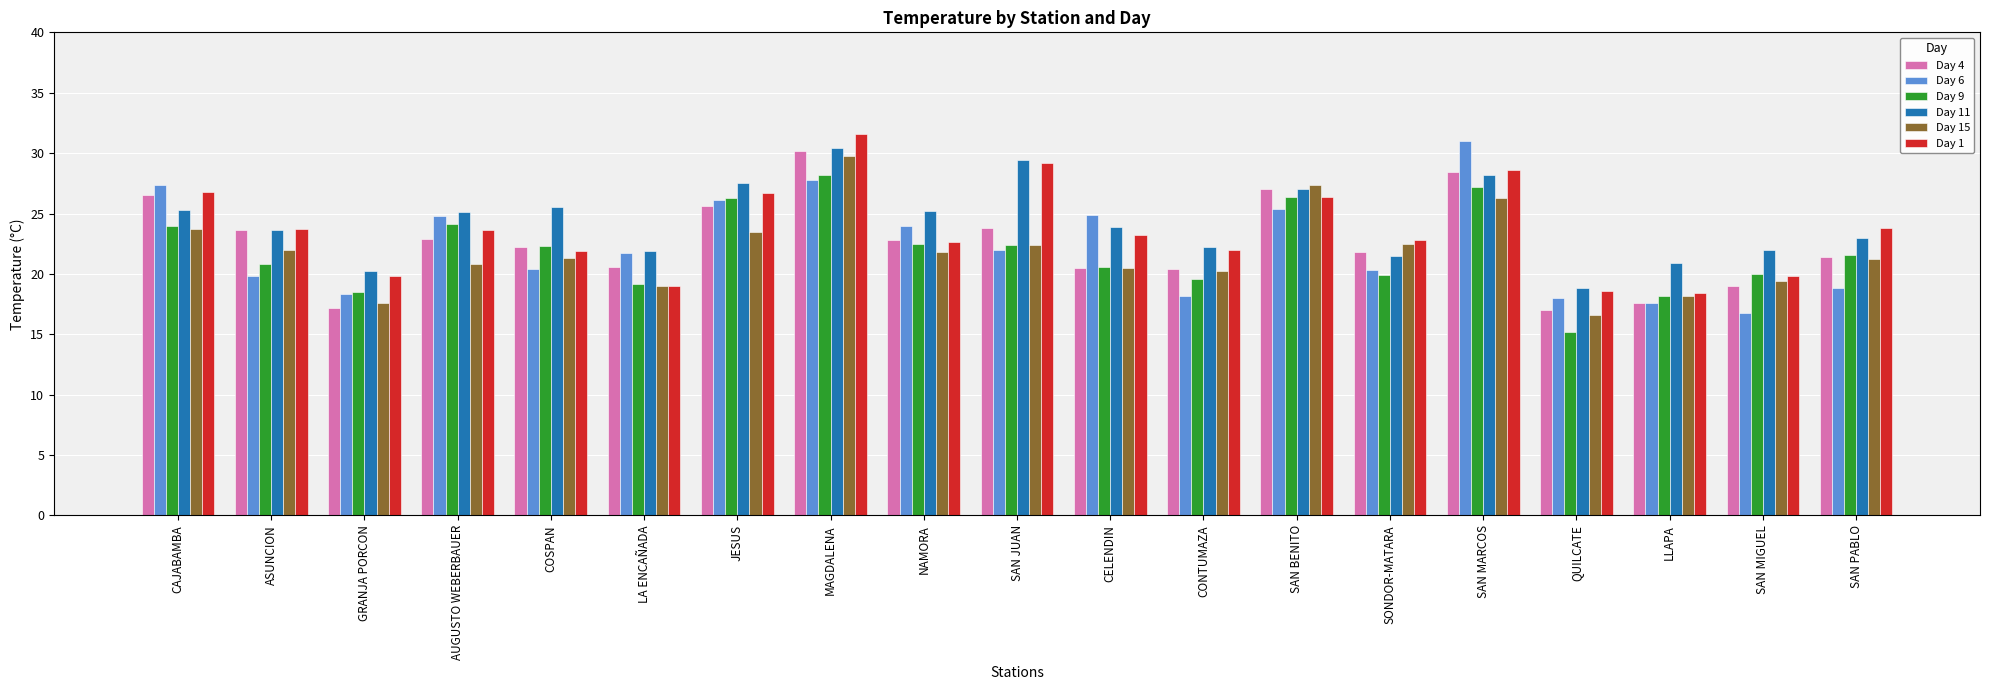

Which label corresponds to the largest value in the chart?

MAGDALENA